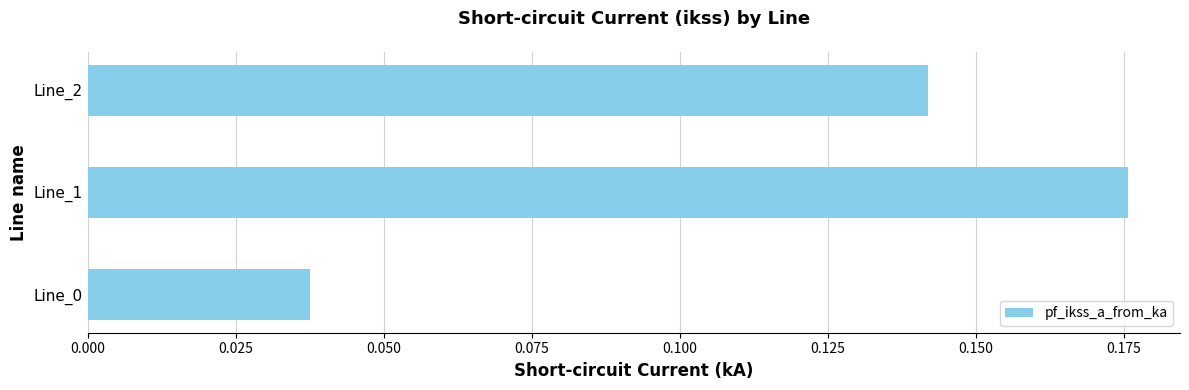

Are the bars grouped side by side (vs. stacked)?

No